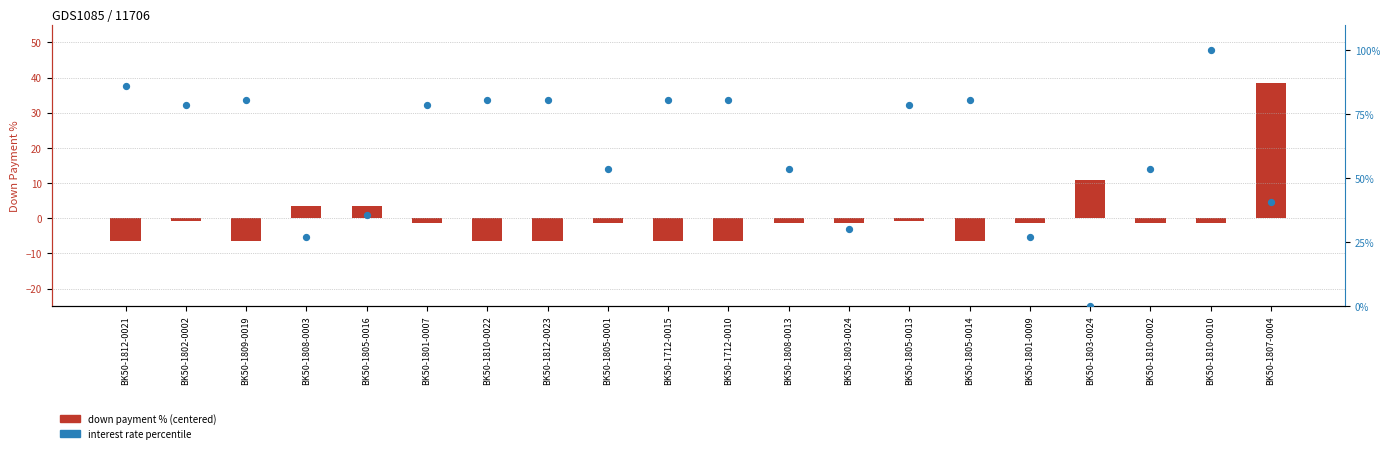

Is the value of down payment % (centered) at BK50-1807-0004 greater than the value of interest rate percentile at BK50-1803-0024?

Yes